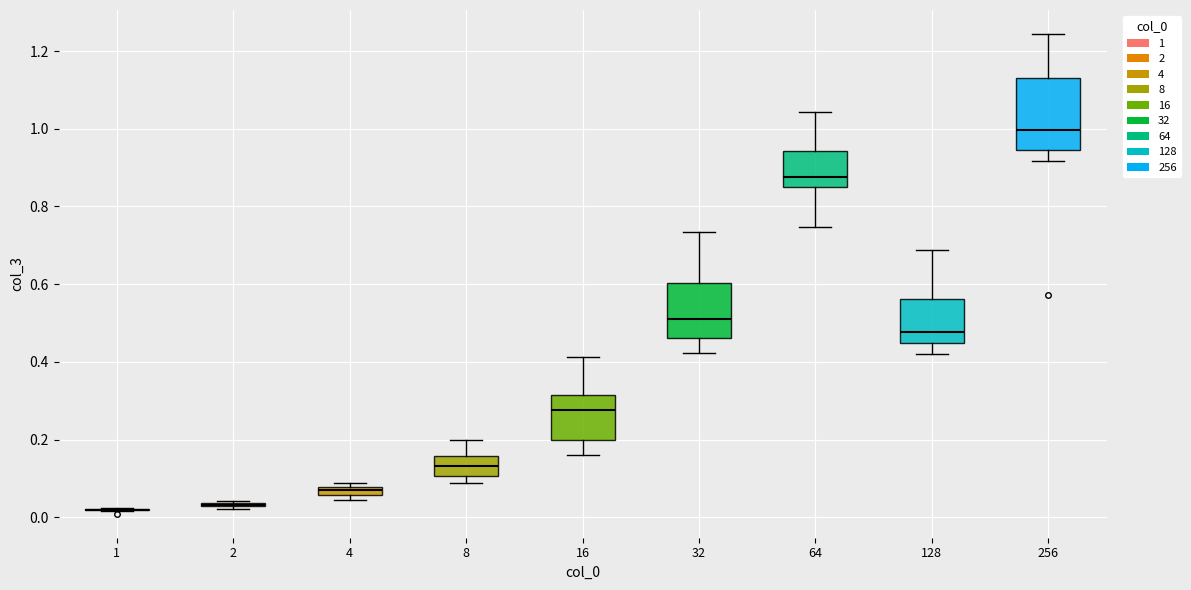

Comparing the boxes themselves (not the whiskers), which one is the tallest?

256